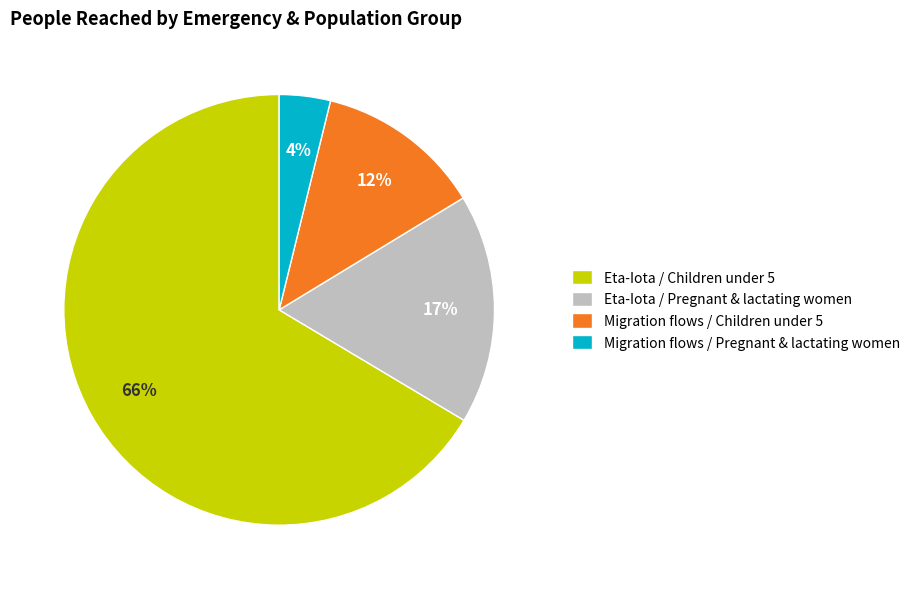

Between Migration flows / Pregnant & lactating women and Eta-Iota / Children under 5, which is larger?

Eta-Iota / Children under 5